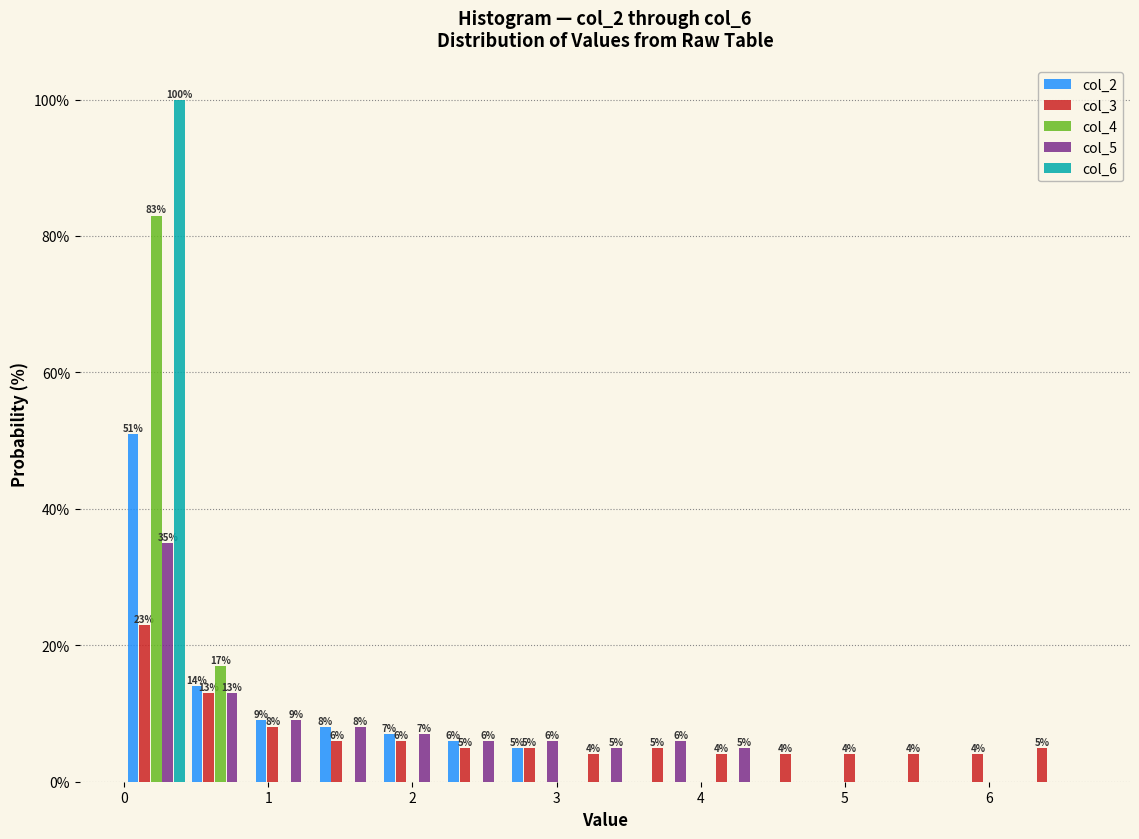

In the col_4 series, which range on the x-axis has the tallest bar?

0.0 to 0.4